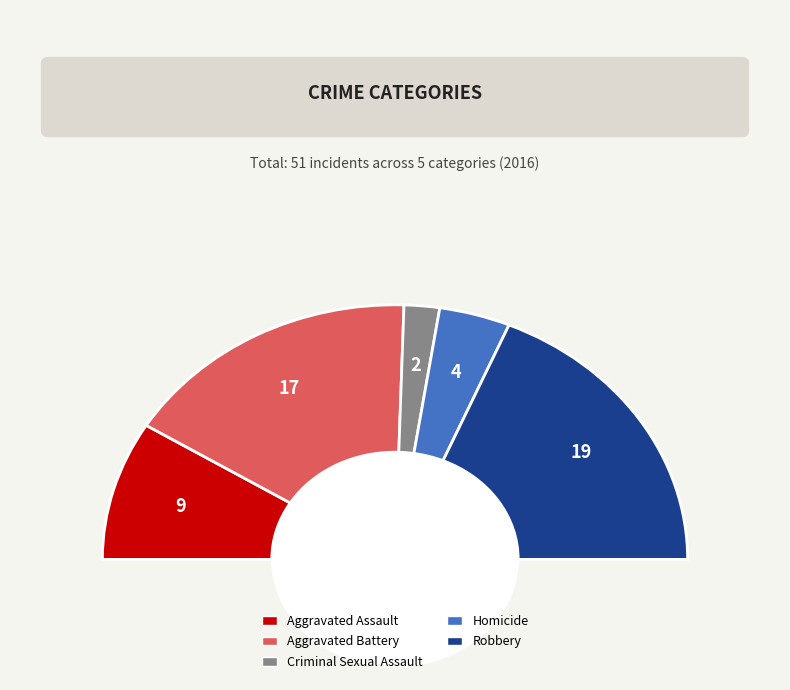

The Aggravated Assault slice represents 9% of the pie. True or false?

False